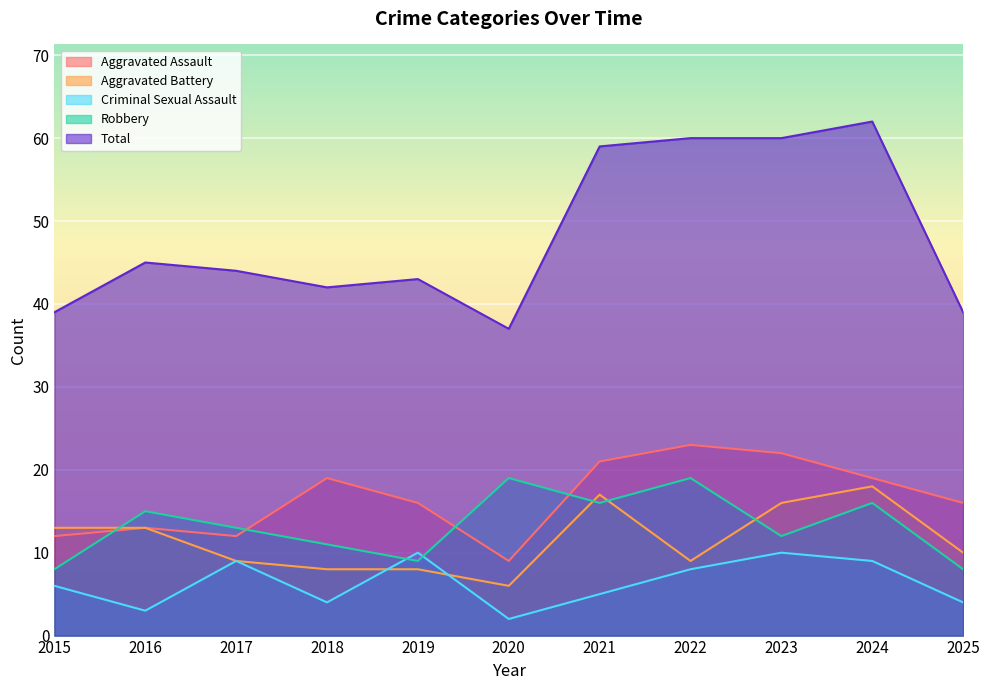

Which category has the lowest value in the Aggravated Battery series?

2020